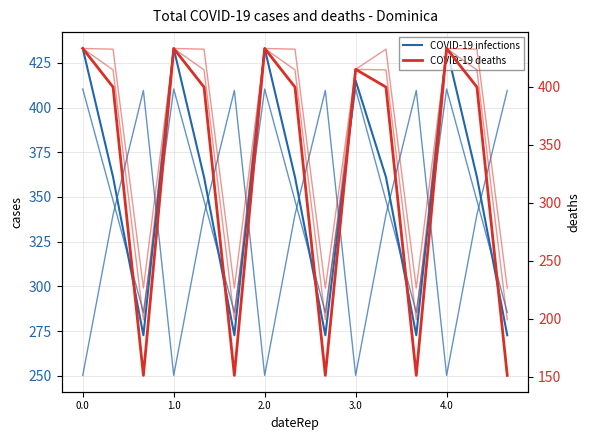

What is the label of the 15th point from the left?

14